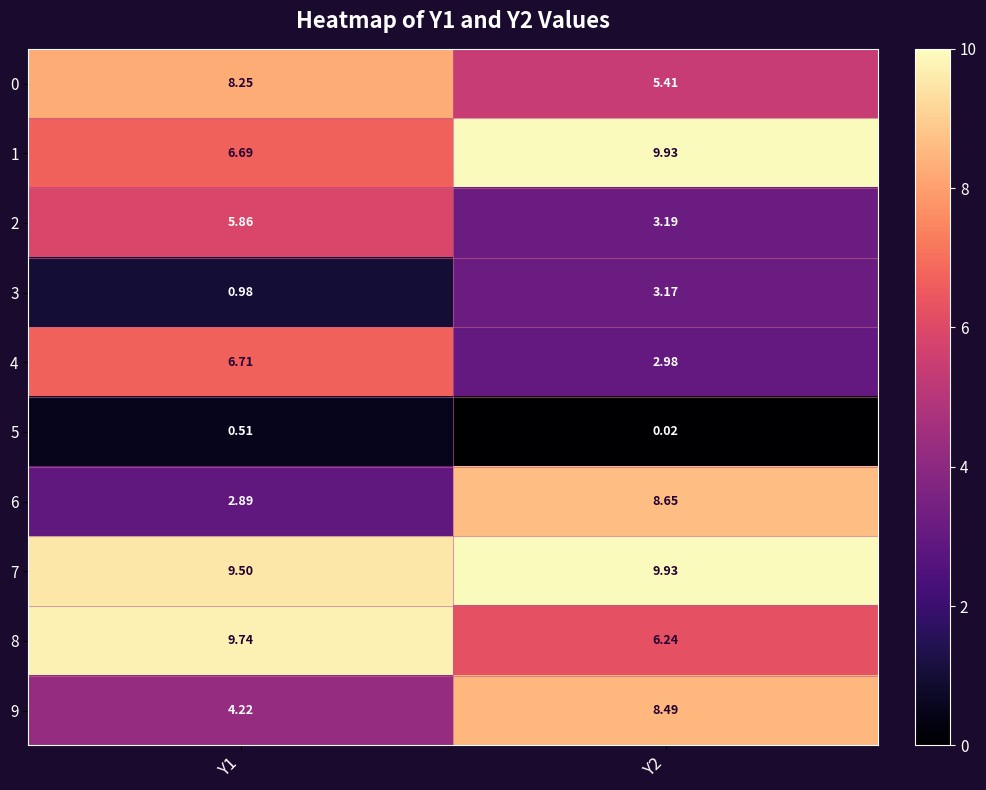

Is the value of 9 at Y1 greater than the value of 2 at Y1?

No